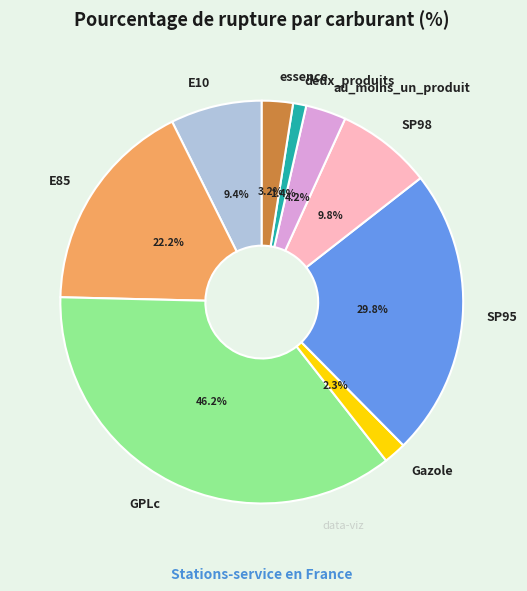

Does deux_produits account for over 50% of the chart?

No